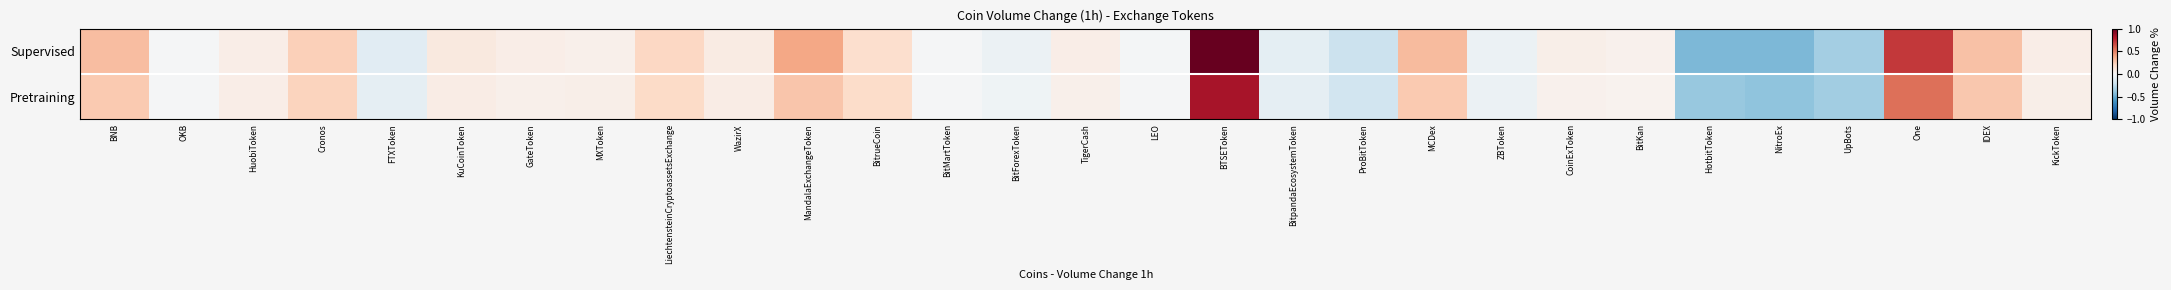

Reading left to right, what are all the values shown in this chart?

Supervised: BNB=0.3	OKB=-0.0	HuobiToken=0.1	Cronos=0.2	FTXToken=-0.1	KuCoinToken=0.1	GateToken=0.1	MXToken=0.1	LiechtensteinCryptoassetsExchange=0.2	WazirX=0.1	MandalaExchangeToken=0.4	BitrueCoin=0.2	BitMartToken=-0.0	BitForexToken=-0.1	TigerCash=0.1	LEO=-0.0	BTSEToken=1.0	BitpandaEcosystemToken=-0.1	ProBitToken=-0.2	MCDex=0.3	ZBToken=-0.1	CoinExToken=0.1	BitKan=0.0	HotbitToken=-0.5	NitroEx=-0.5	UpBots=-0.3	One=0.7	IDEX=0.3	KickToken=0.1
Pretraining: BNB=0.3	OKB=-0.0	HuobiToken=0.1	Cronos=0.2	FTXToken=-0.1	KuCoinToken=0.1	GateToken=0.0	MXToken=0.1	LiechtensteinCryptoassetsExchange=0.2	WazirX=0.1	MandalaExchangeToken=0.3	BitrueCoin=0.2	BitMartToken=-0.0	BitForexToken=-0.0	TigerCash=0.1	LEO=-0.0	BTSEToken=0.8	BitpandaEcosystemToken=-0.1	ProBitToken=-0.2	MCDex=0.3	ZBToken=-0.1	CoinExToken=0.0	BitKan=0.0	HotbitToken=-0.4	NitroEx=-0.4	UpBots=-0.3	One=0.6	IDEX=0.3	KickToken=0.1